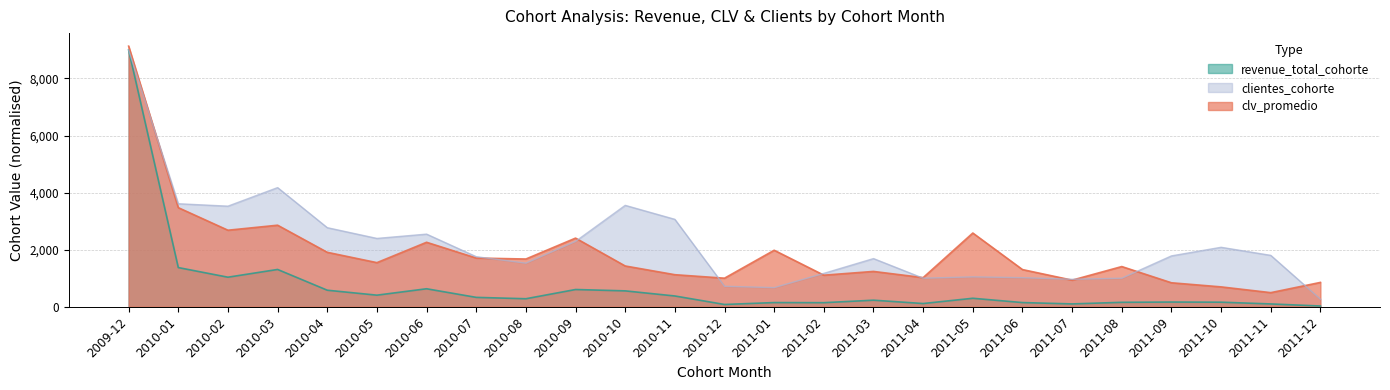

Between 2010-02 and 2010-05, which series saw the biggest shift?

clv_promedio